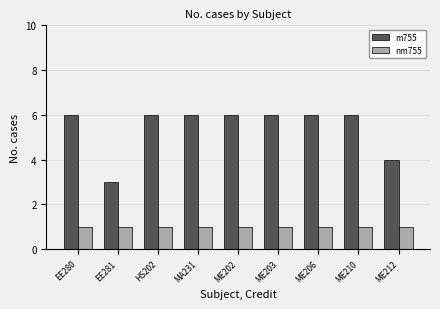

What is the highest value of the m755 series?

6